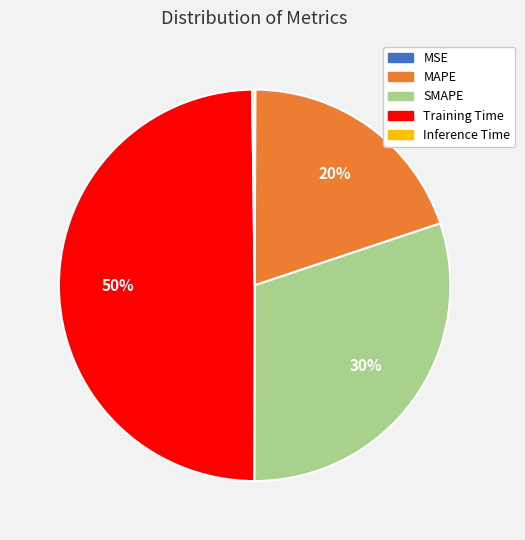

Which has a higher value, SMAPE or MAPE?

SMAPE